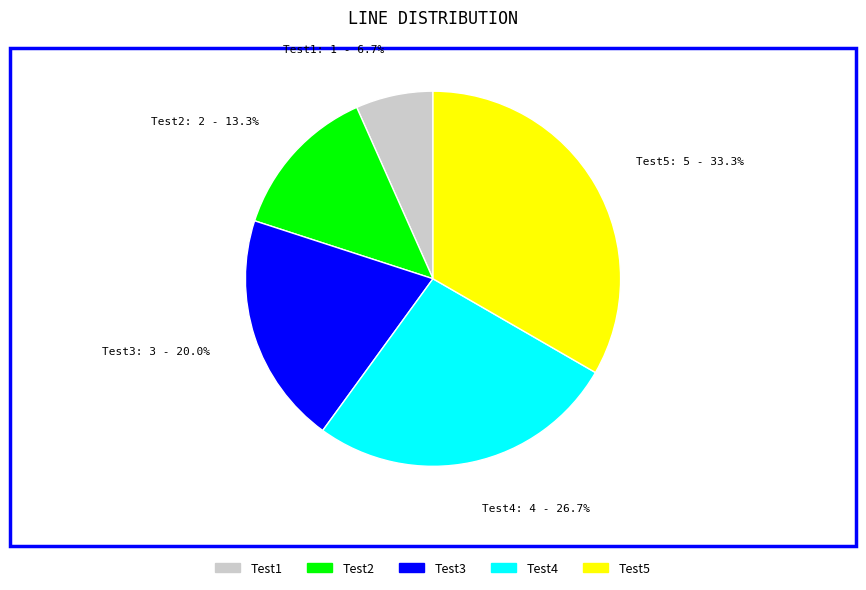

Between Test3 and Test5, which is larger?

Test5